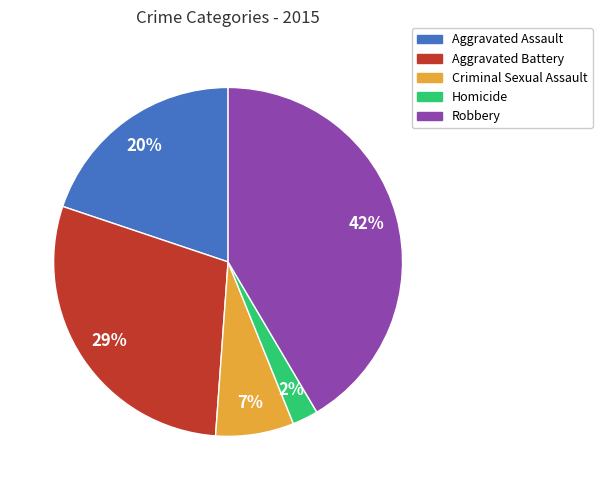

Which has a higher value, Criminal Sexual Assault or Aggravated Assault?

Aggravated Assault